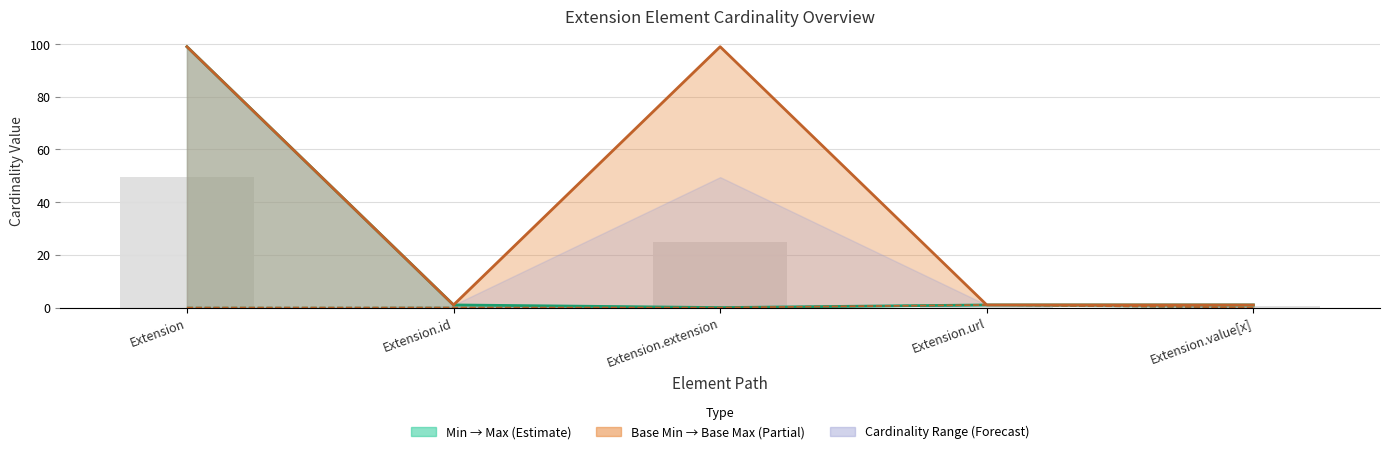

Count the number of categories in the chart.

5